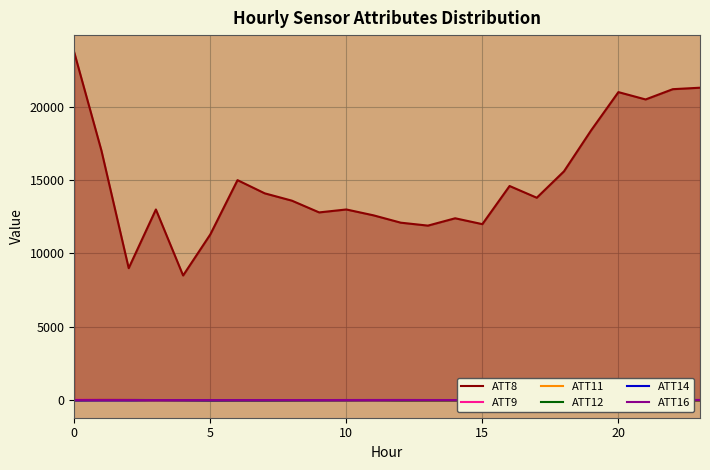

How many lines are shown in the chart?

6